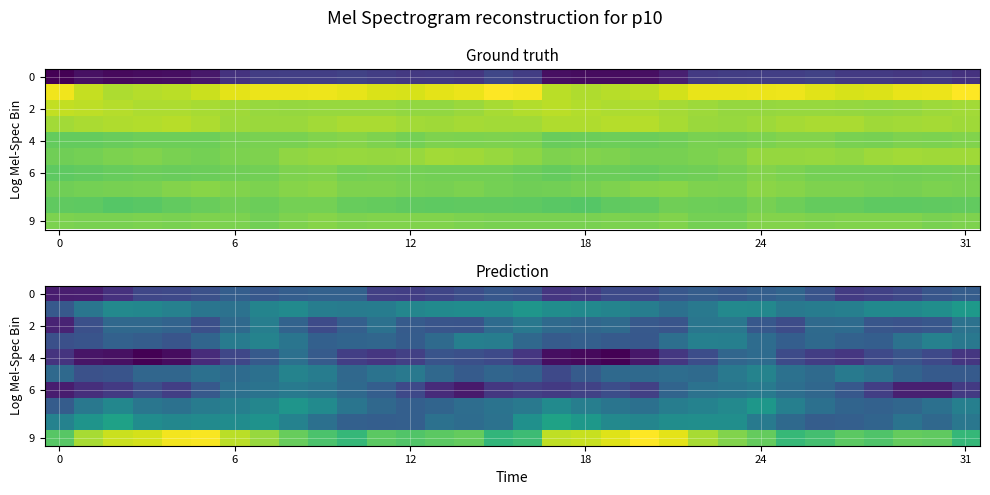

What is the difference between the maximum and minimum values in the 0 series?

12.4